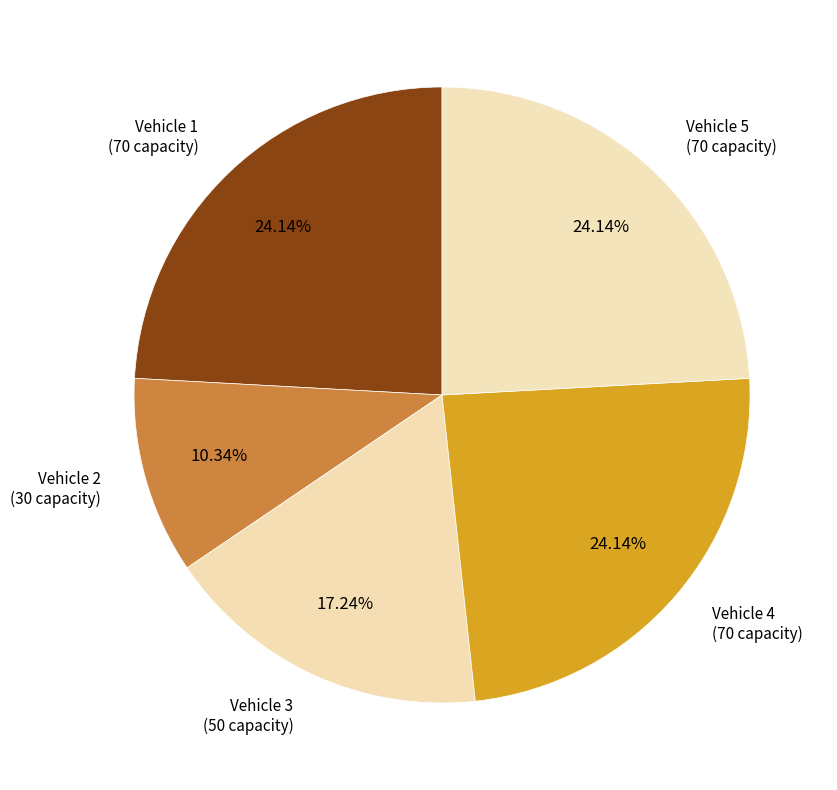

Is Vehicle 2 the majority of the pie?

No